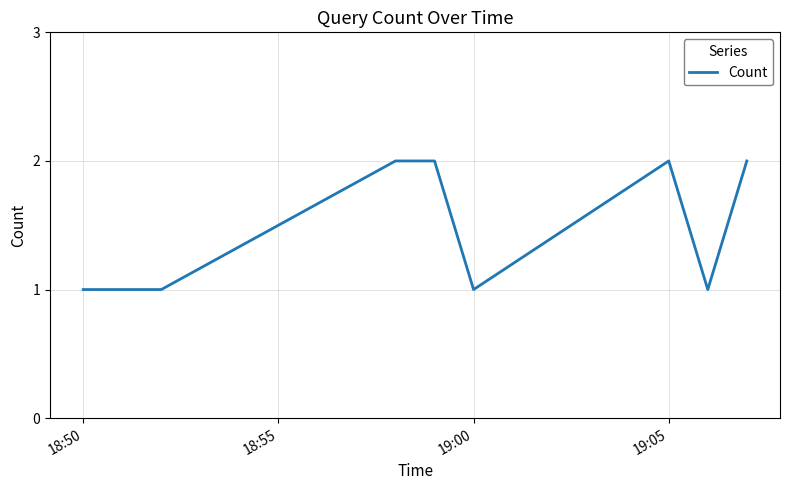

What is the sum of all values?

12